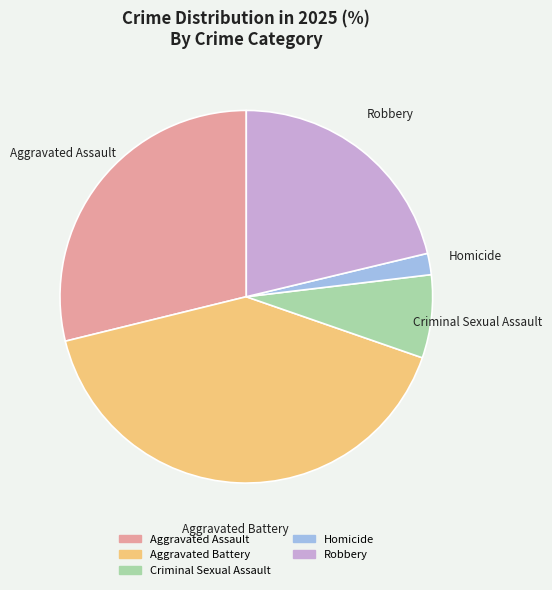

Rank the categories by value from lowest to highest.

Homicide, Criminal Sexual Assault, Robbery, Aggravated Assault, Aggravated Battery